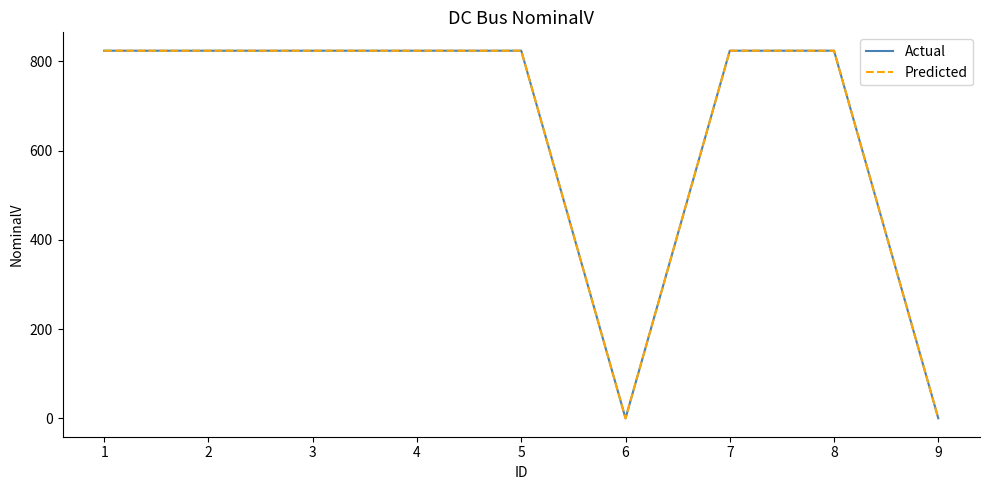

Is this an area chart (filled region under the line)?

No